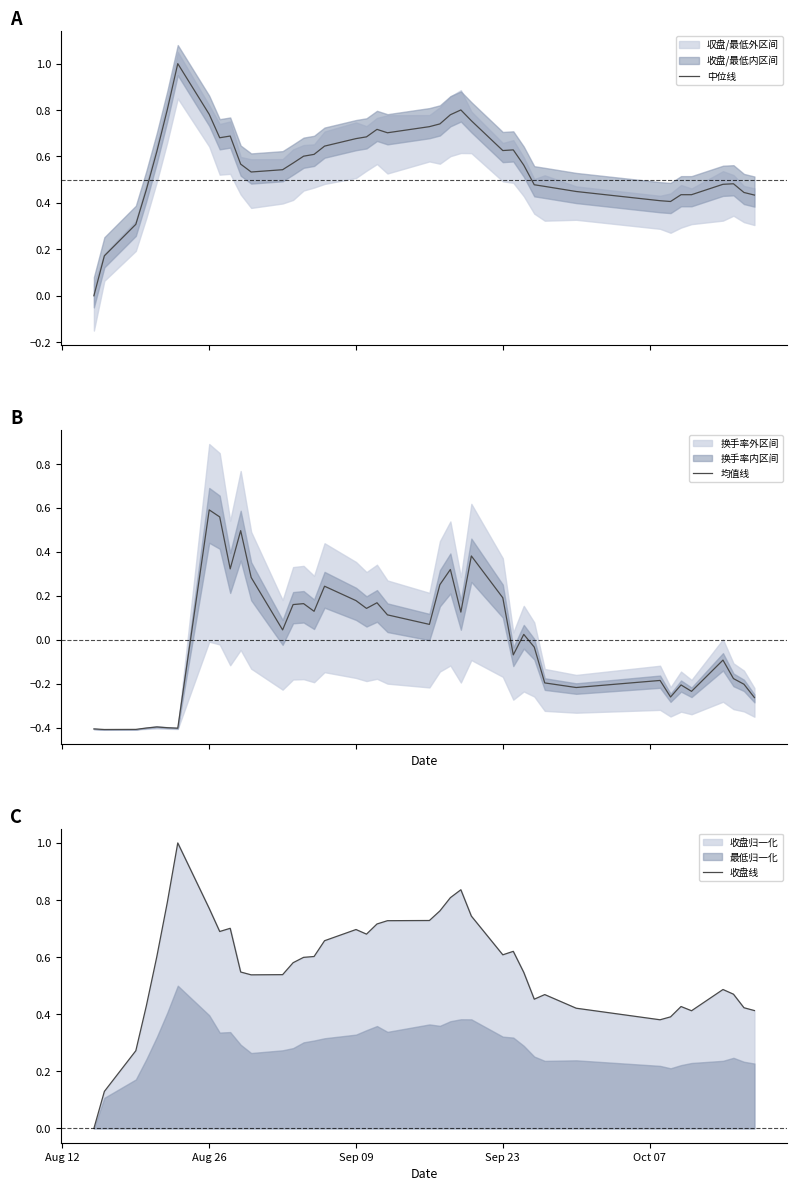

What is the highest value of the 均值线 series?

0.6